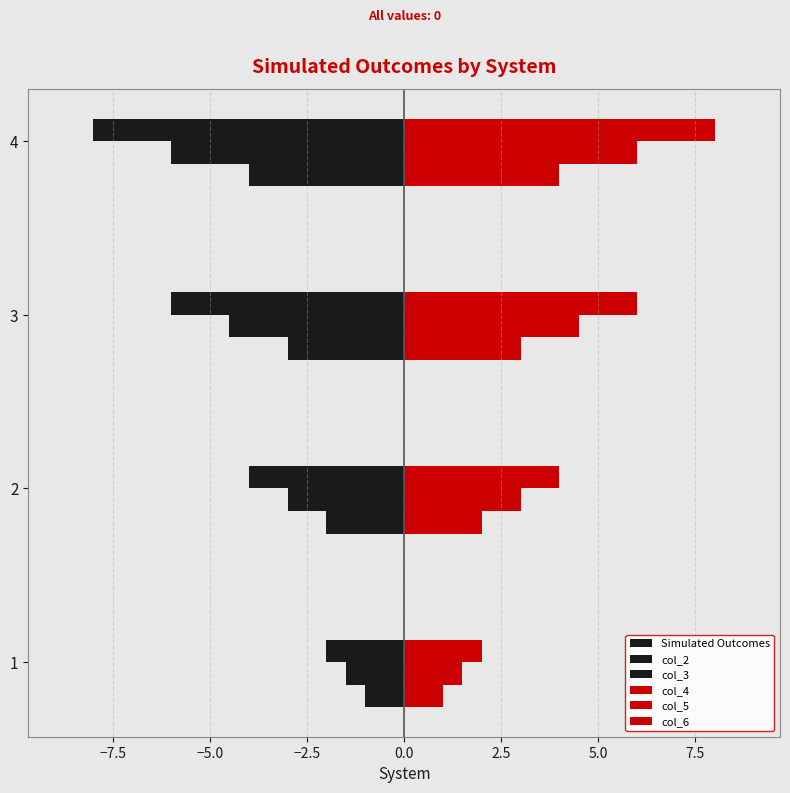

What is the average value of the col_6 series?

5.0